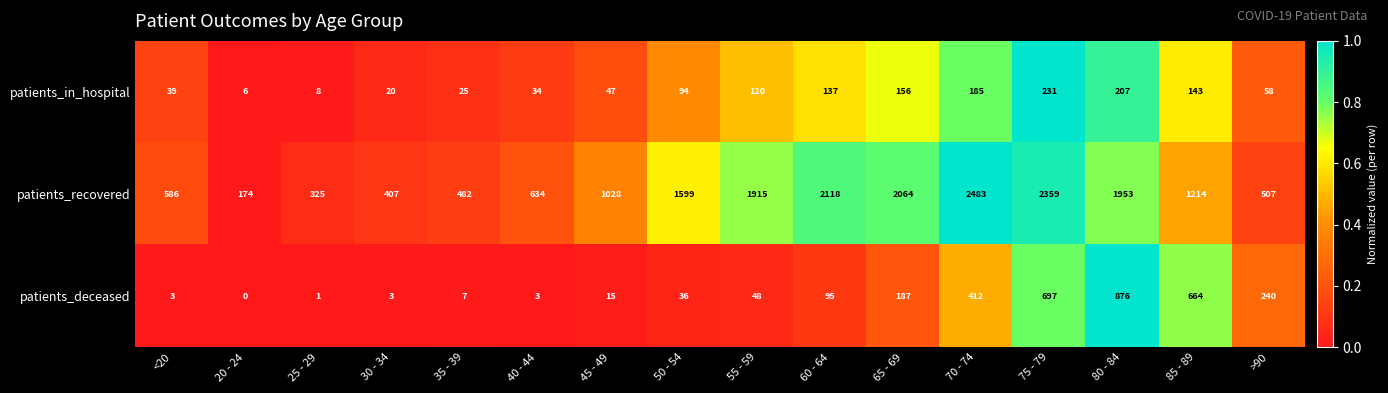

At which label is patients_deceased closest to 438?

70 - 74